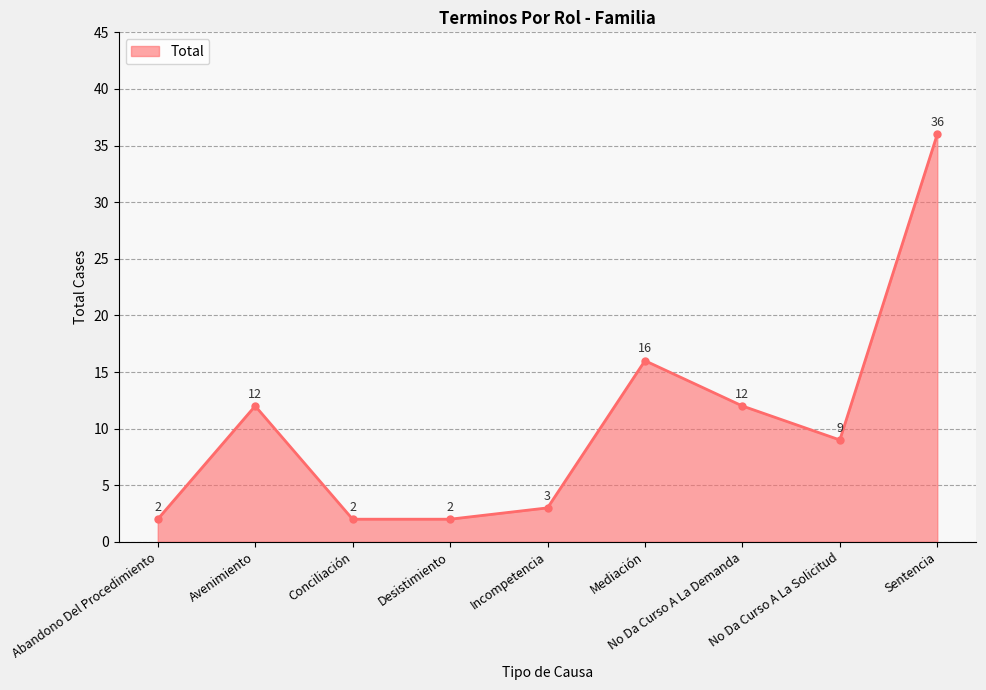

What is the label of the 9th point from the right?

Abandono Del Procedimiento